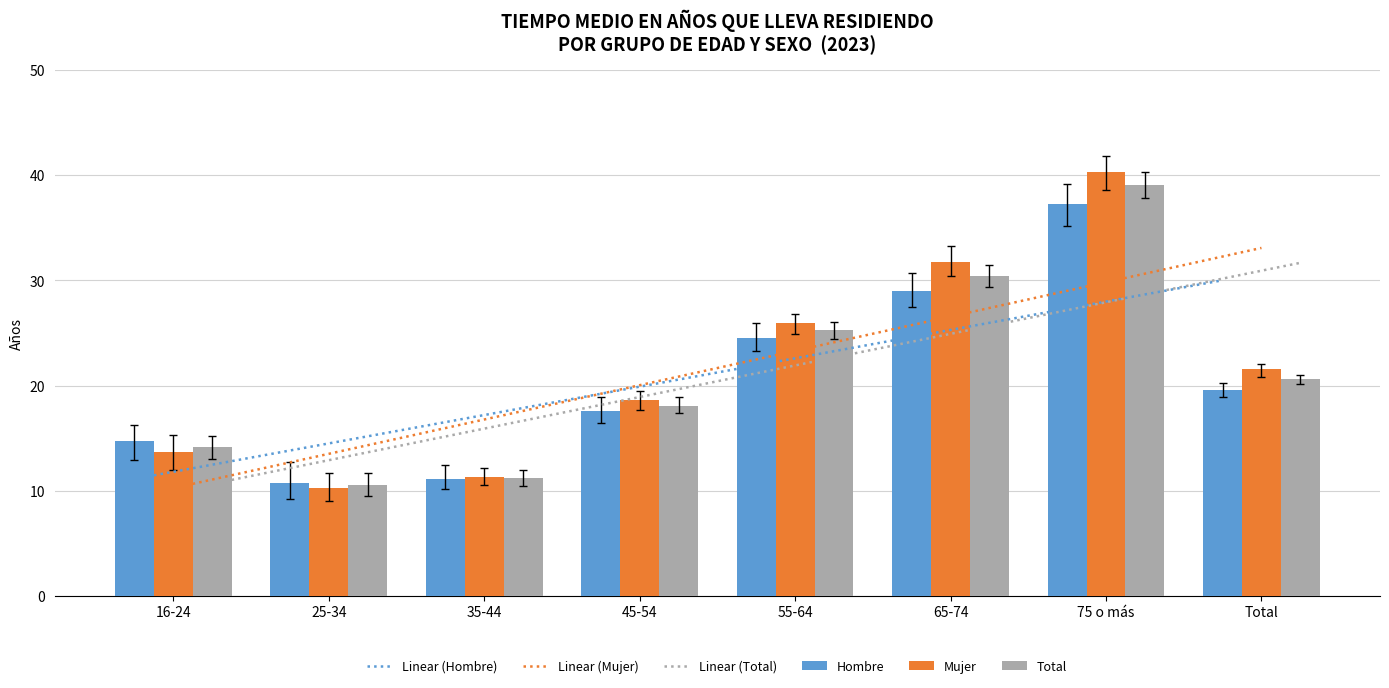

Reading left to right, transcribe all the data shown in this chart.

Hombre: 16-24=14.7	25-34=10.8	35-44=11.2	45-54=17.6	55-64=24.6	65-74=29.0	75 o más=37.2	Total=19.6
Mujer: 16-24=13.7	25-34=10.3	35-44=11.3	45-54=18.6	55-64=25.9	65-74=31.8	75 o más=40.3	Total=21.5
Total: 16-24=14.2	25-34=10.5	35-44=11.2	45-54=18.1	55-64=25.2	65-74=30.4	75 o más=39.1	Total=20.6